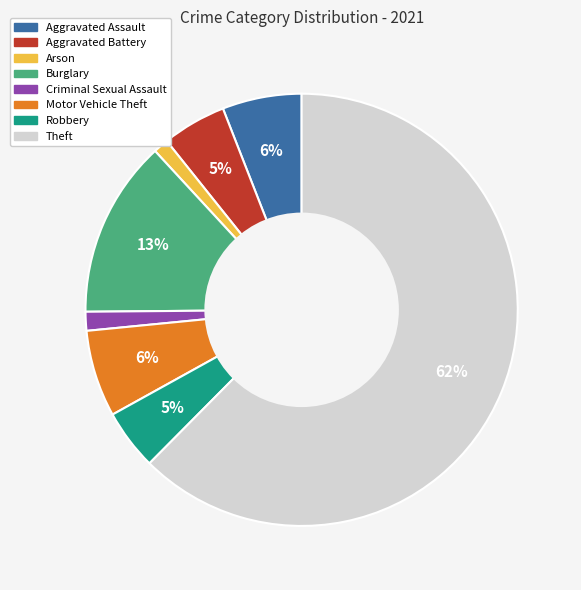

Combined, do Theft and Aggravated Assault account for over 50%?

Yes